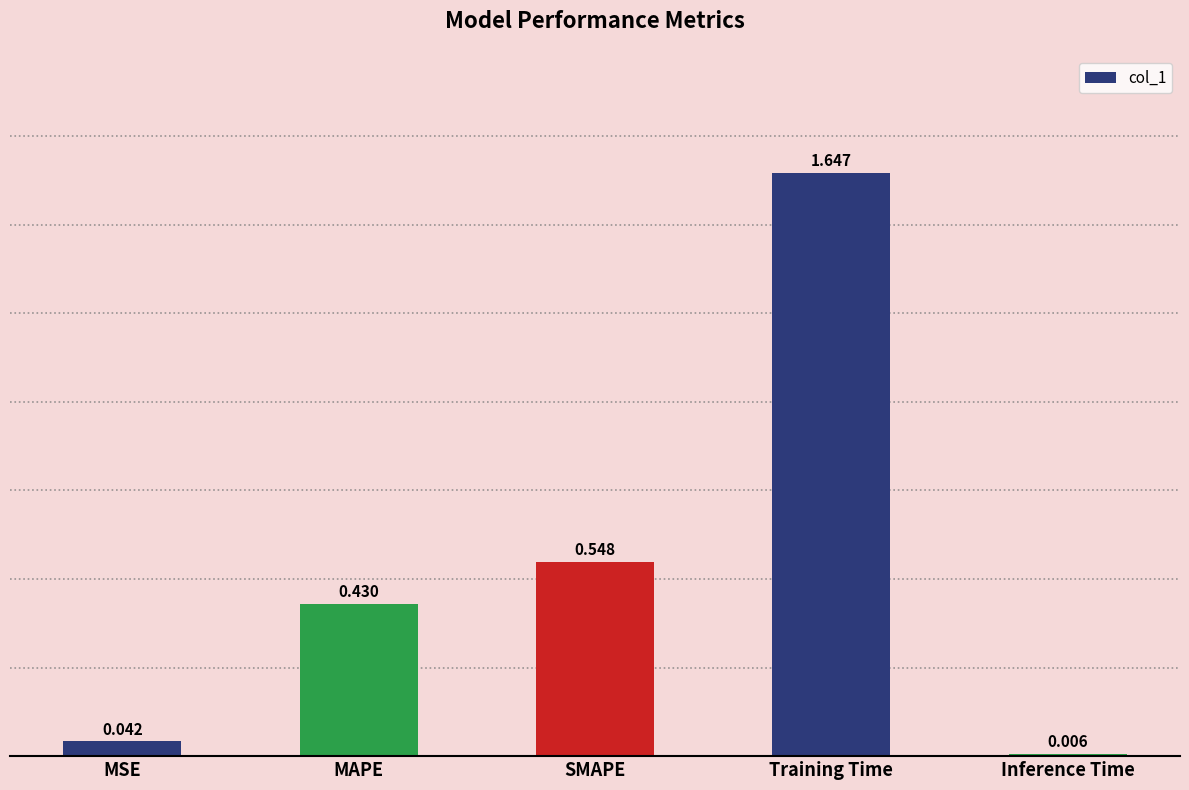

List the labels in order of value, largest first.

Training Time, SMAPE, MAPE, MSE, Inference Time